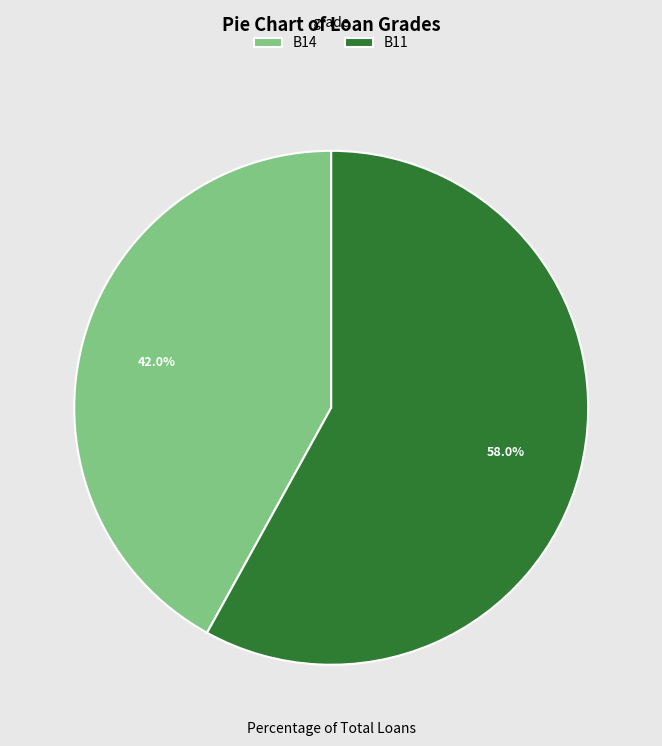

What percentage do B11 and B14 together represent?

100.0%